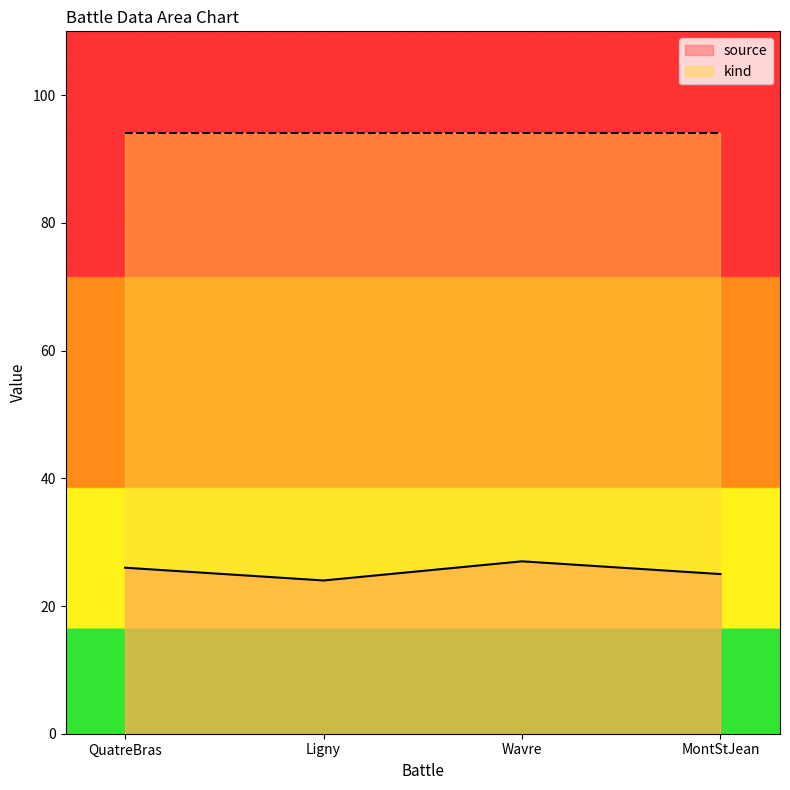

Rank the categories by value from lowest to highest.

Ligny, MontStJean, QuatreBras, Wavre